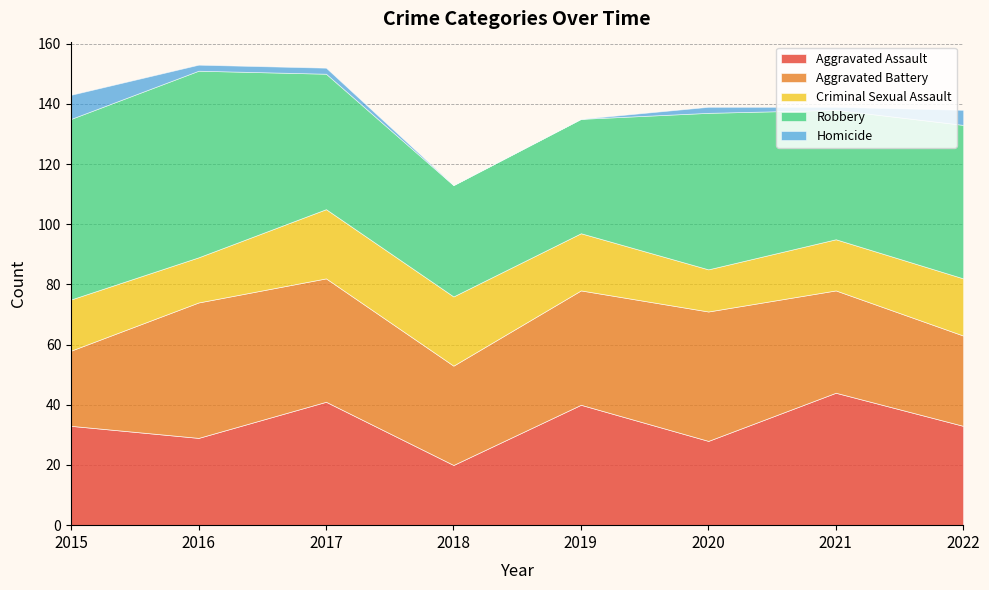

Which category has the highest value in the Criminal Sexual Assault series?

2017